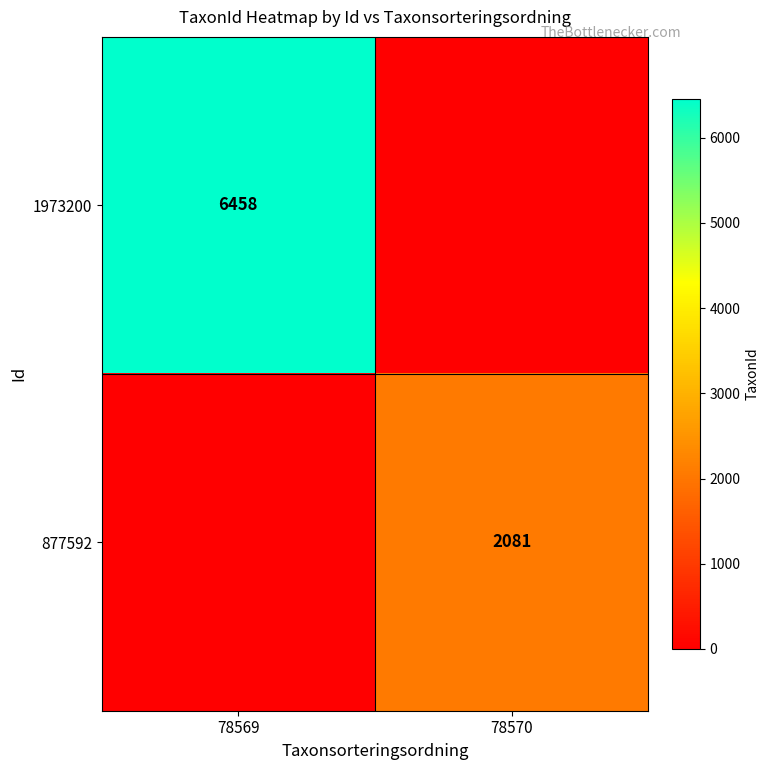

The value of 877592 at 78570 is 2081. True or false?

True